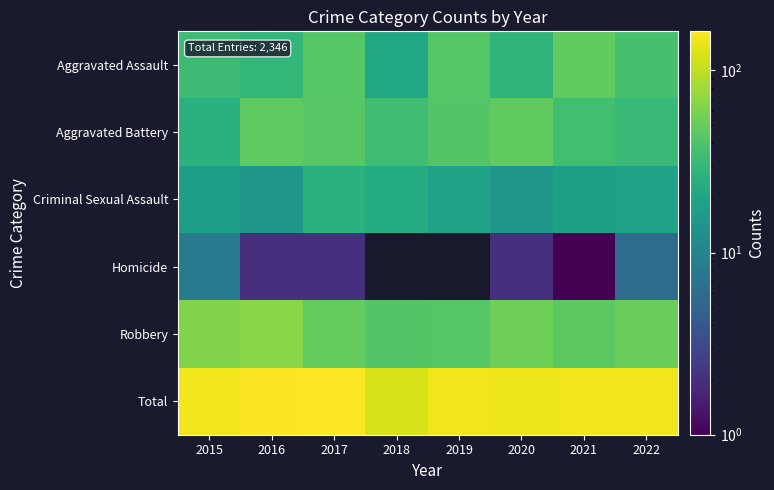

At which label does Robbery first exceed 52?

2015